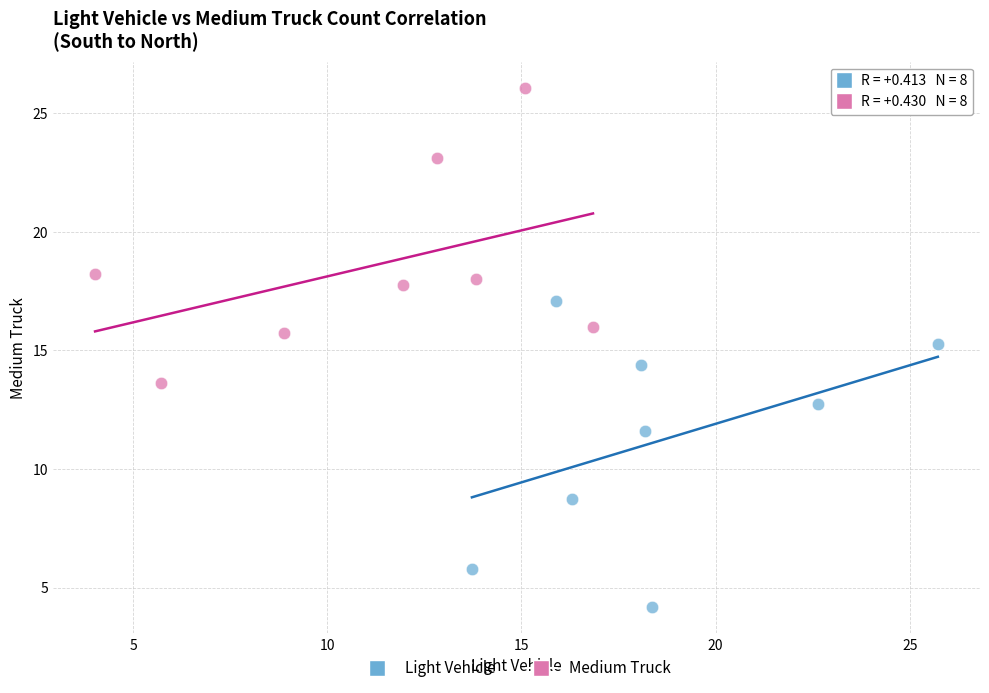

Which series reaches the minimum Y coordinate?

Light Vehicle